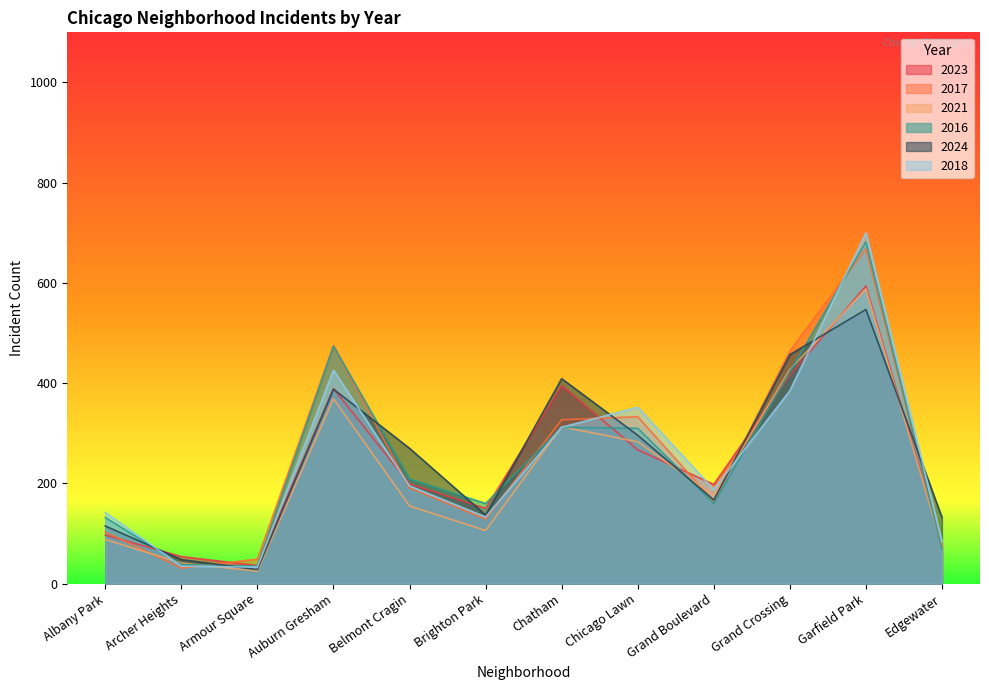

Which has a higher value, Auburn Gresham or Albany Park?

Auburn Gresham